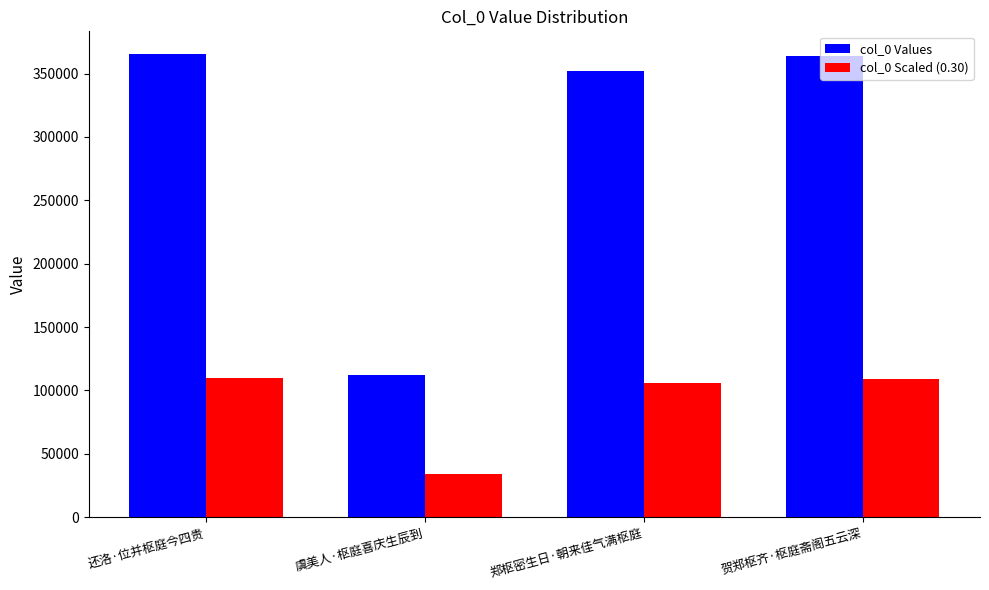

Between 虞美人·枢庭喜庆生辰到 and 贺郑枢齐·枢庭斋阁五云深, which series saw the biggest shift?

col_0 Values